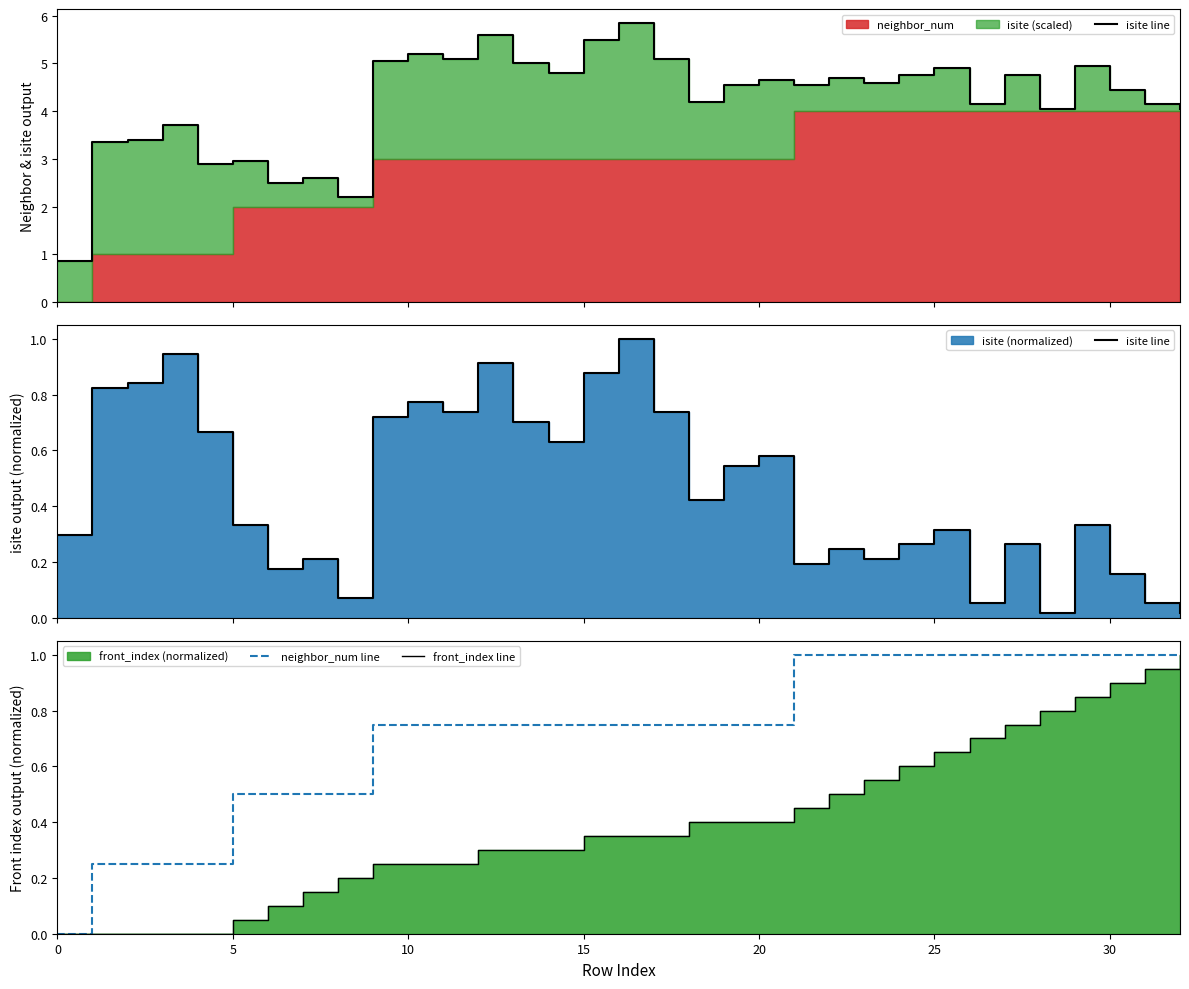

What is the maximum value for neighbor_num line?

1.0